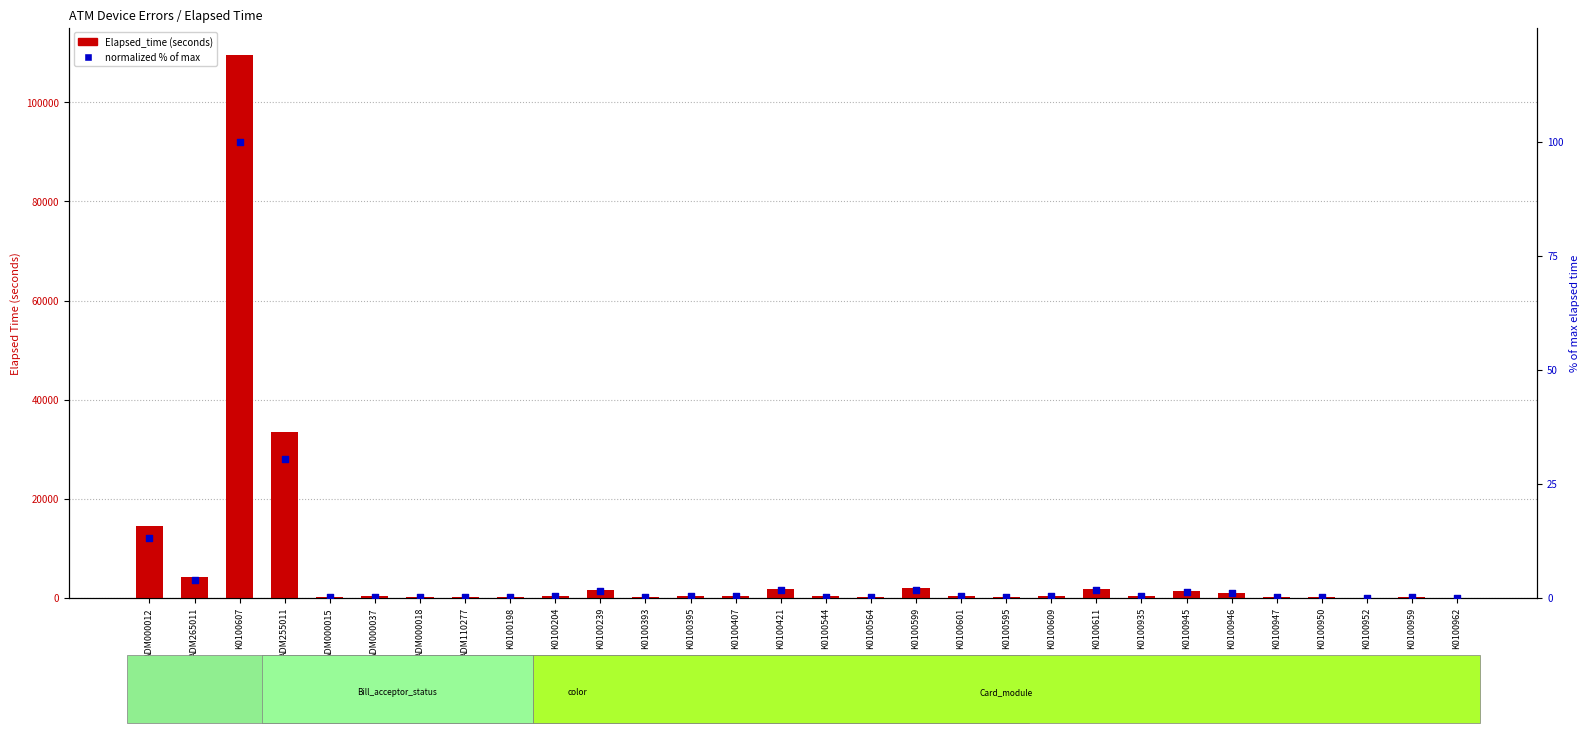

Which series has the largest Y range (max minus min)?

Elapsed_time (seconds)